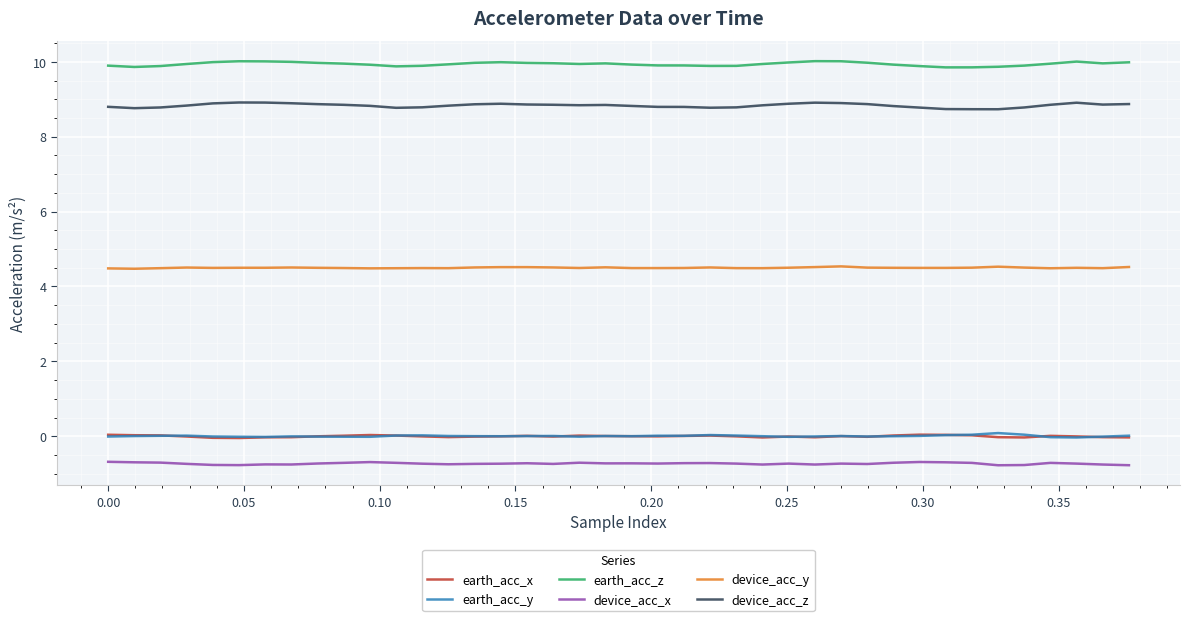

True or false: earth_acc_z and device_acc_x cross at least once.

False